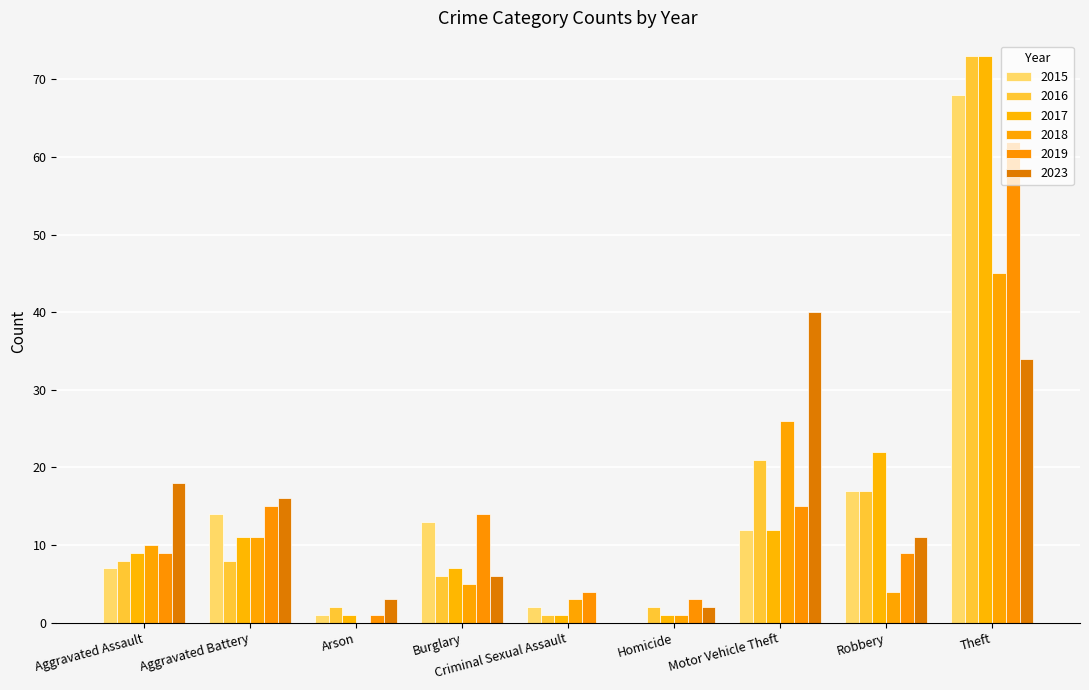

The 2018 series shows 2 at Burglary. True or false?

False